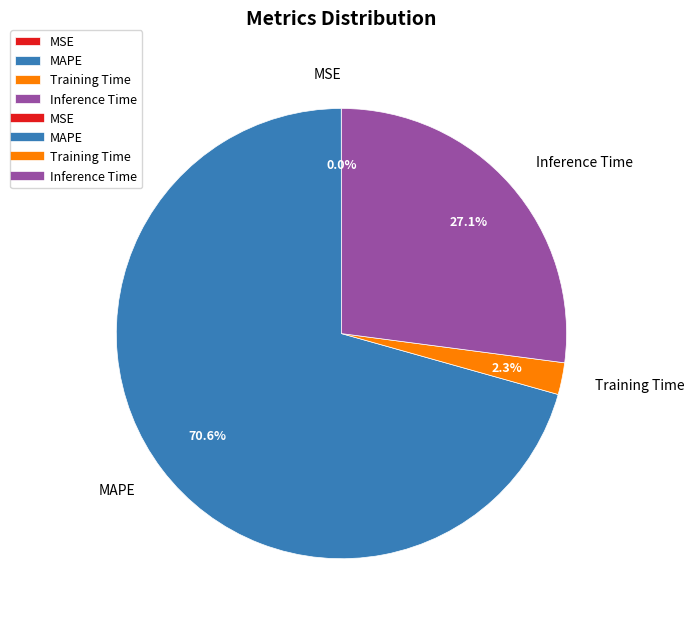

What is the largest slice in the pie chart?

MAPE